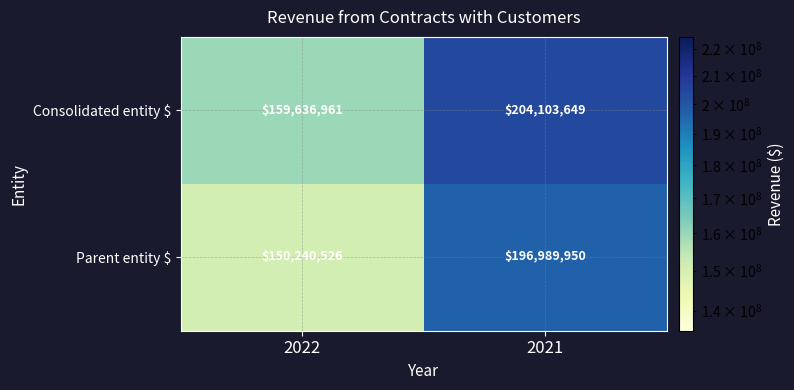

Reading right to left, list all the values displayed in this chart.

Consolidated entity $: 2021=204103649	2022=159636961
Parent entity $: 2021=196989950	2022=150240526